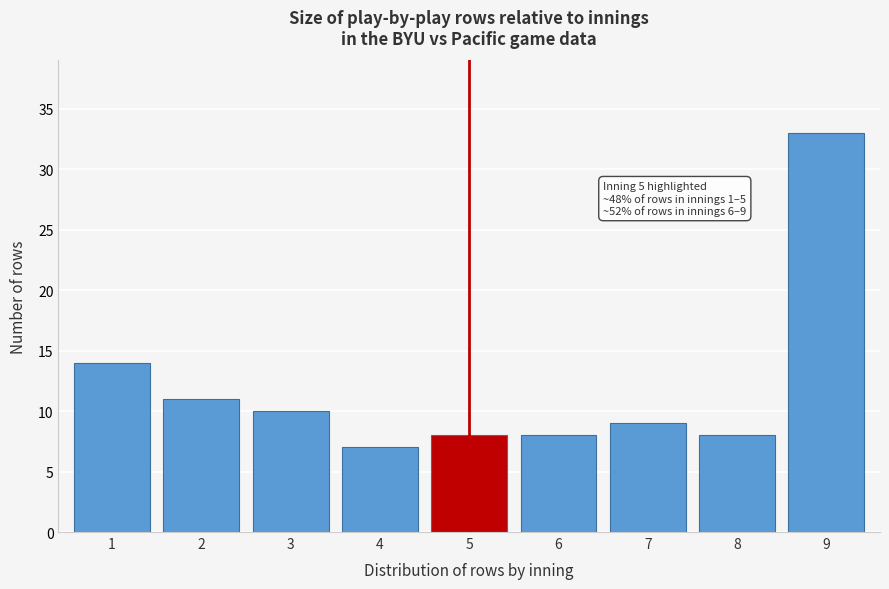

Reading left to right, transcribe all the data shown in this chart.

1=14	2=11	3=10	4=7	5=8	6=8	7=9	8=8	9=33